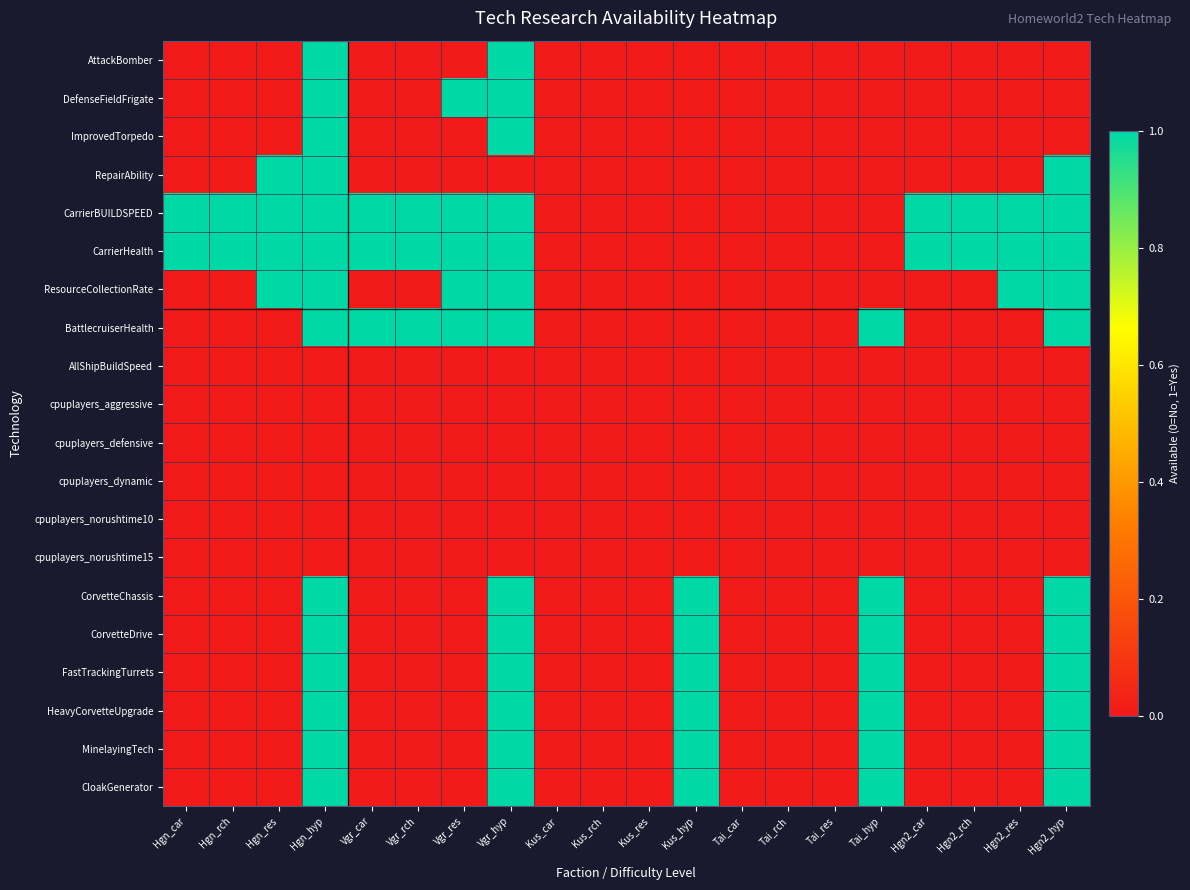

Which series has the largest total across all categories?

CarrierBUILDSPEED